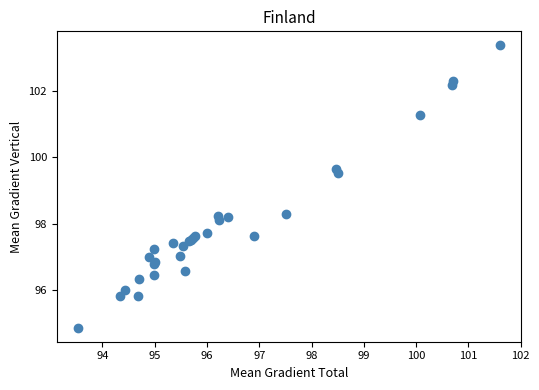

What Y value in the scatter plot is closest to 99?

99.5